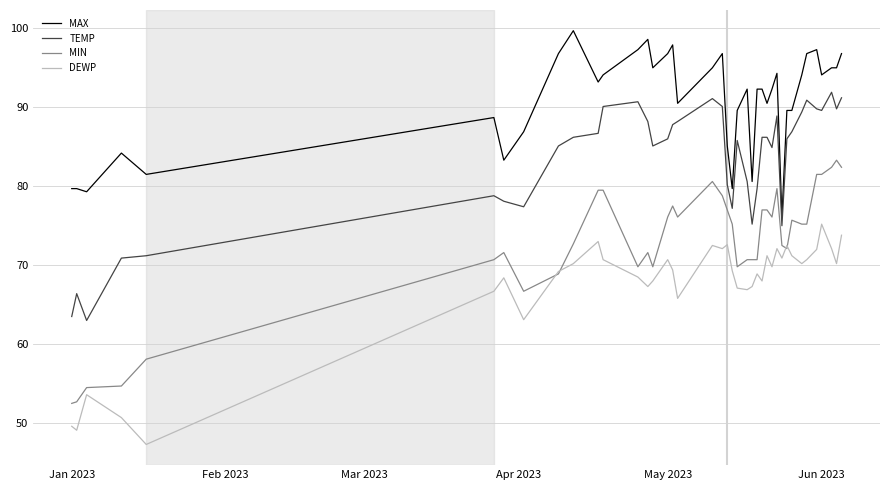

What is the difference between the second highest and minimum values in the MAX series?

22.5